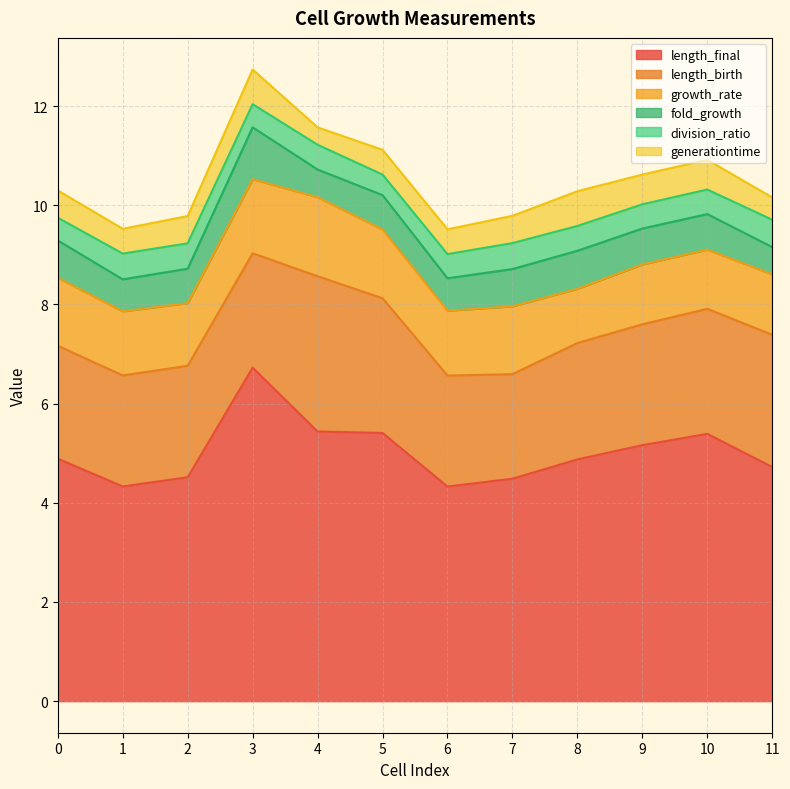

What is the value of the division_ratio point at the 11th from the left?

0.5